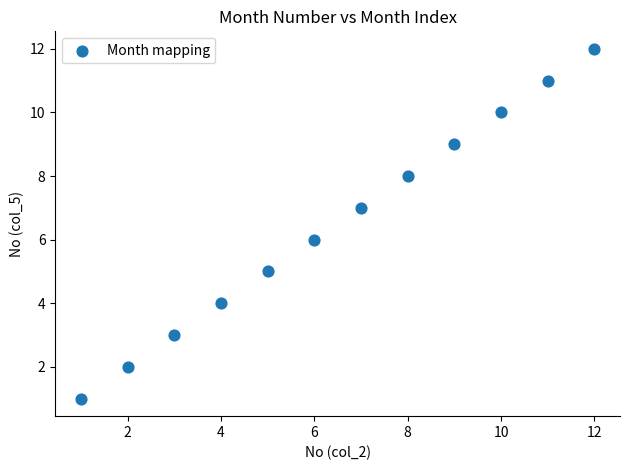

What is the average X value?

6